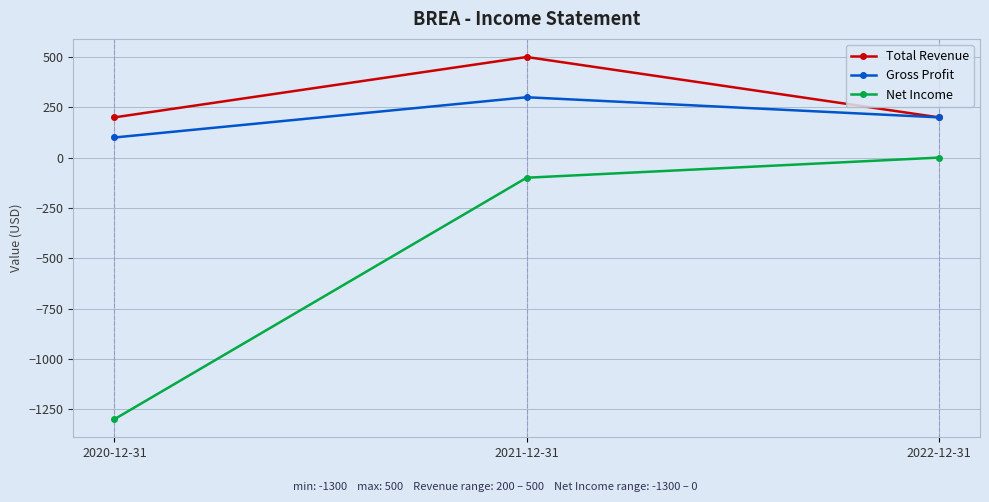

What is the highest value of the Total Revenue series?

500